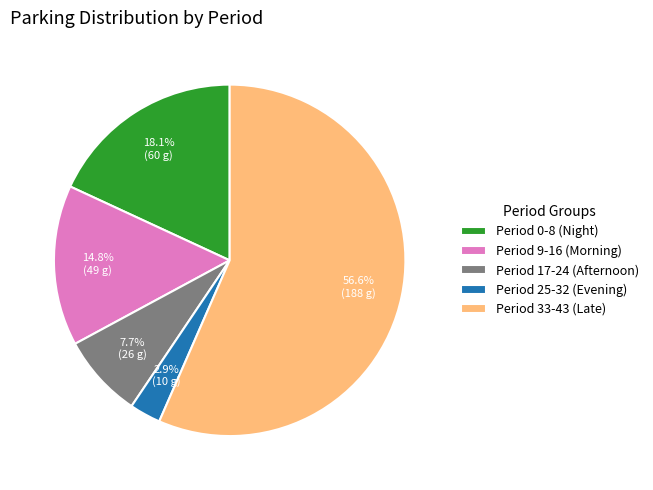

What is the smallest slice in the pie chart?

Period 25-32 (Evening)